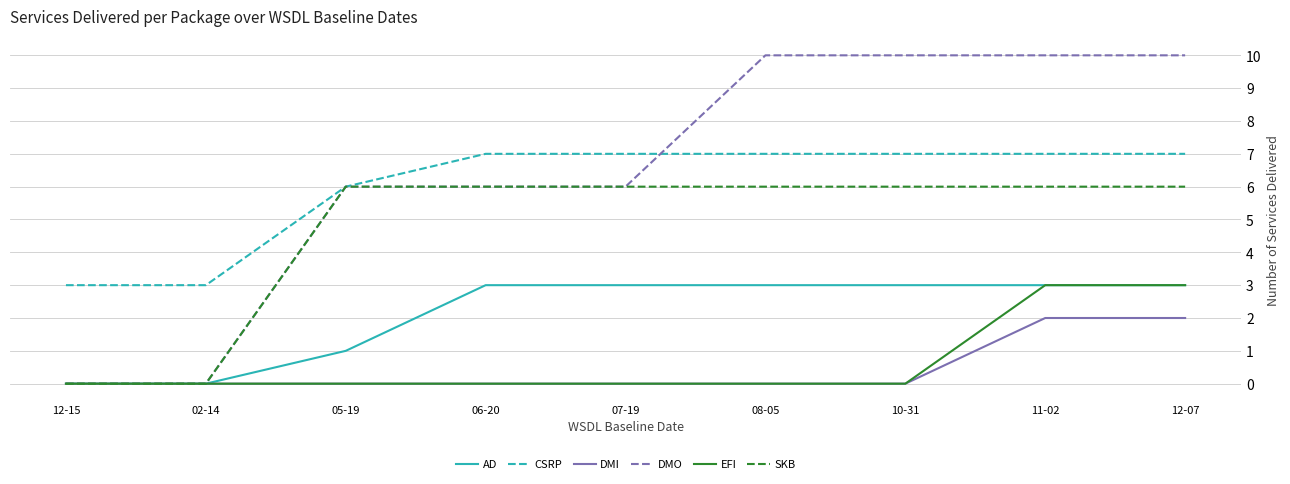

At how many categories does at least one series exceed 8?

4